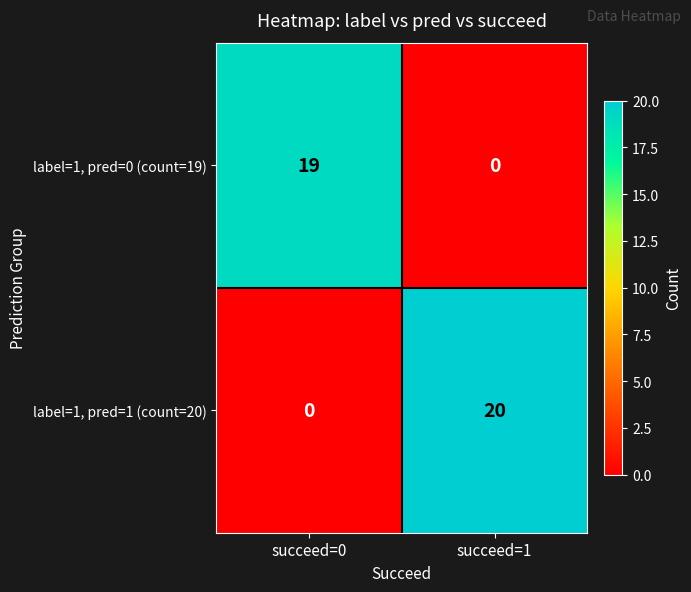

The label=1, pred=0 (count=19) series shows 0 at succeed=1. True or false?

True